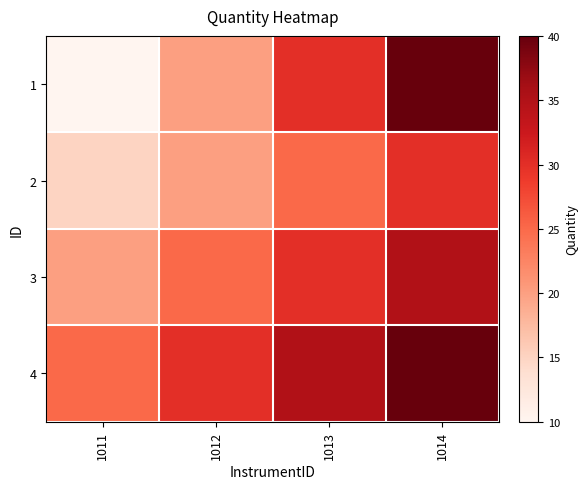

Which series changed the most between 1013 and 1014?

1